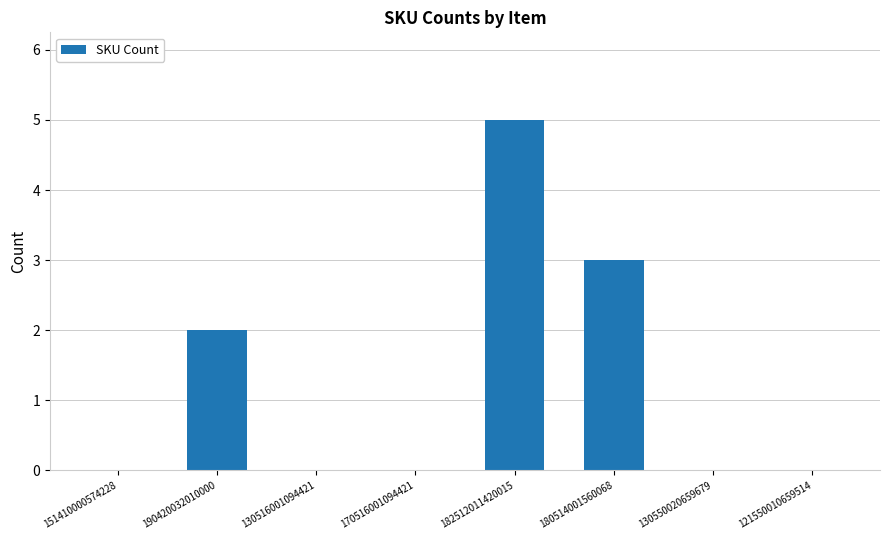

What is the greatest value displayed?

5